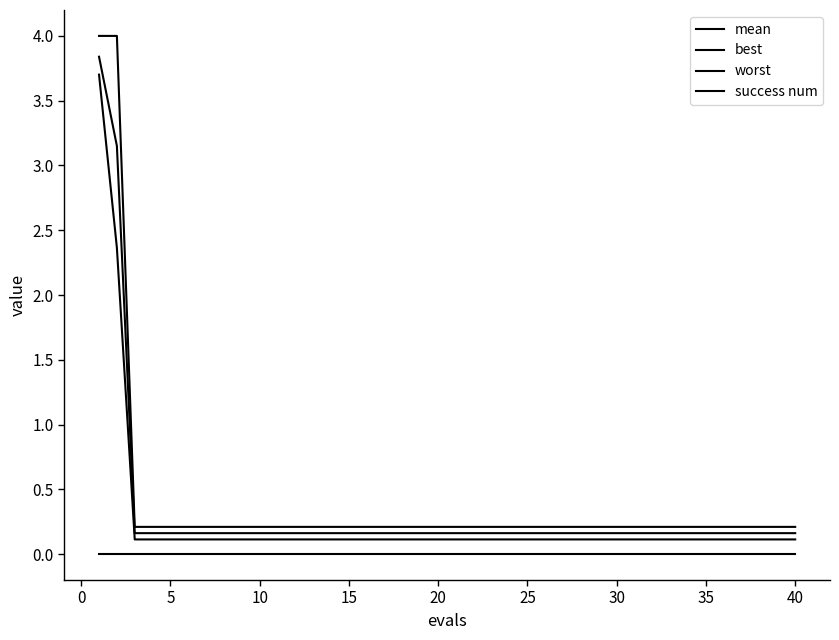

Does the chart have visible grid lines?

No